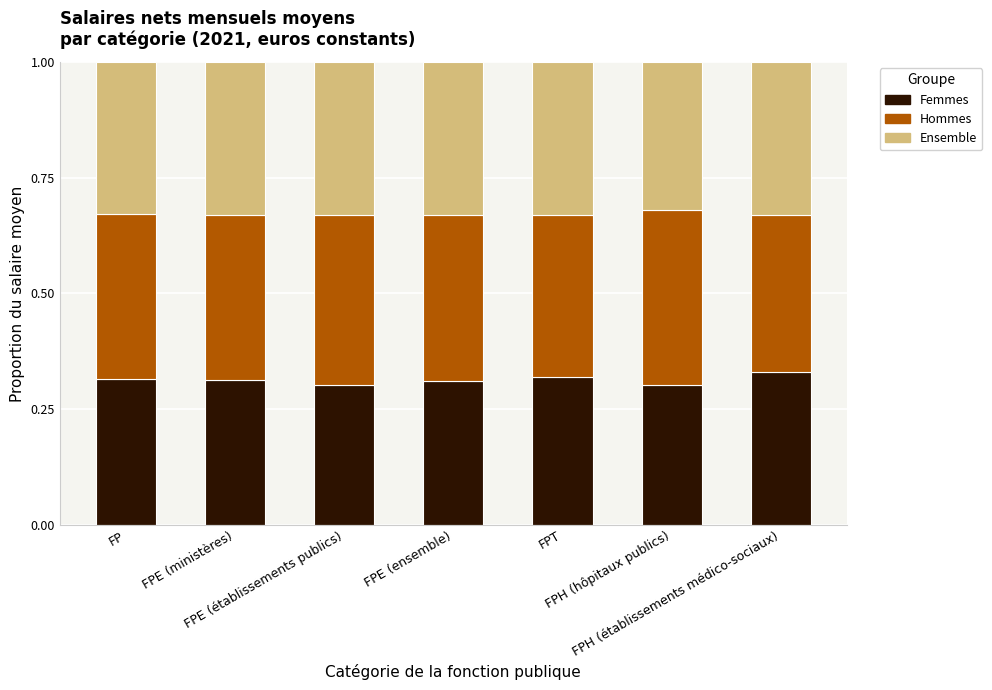

Count the Femmes values in the range 0 to 1.

7